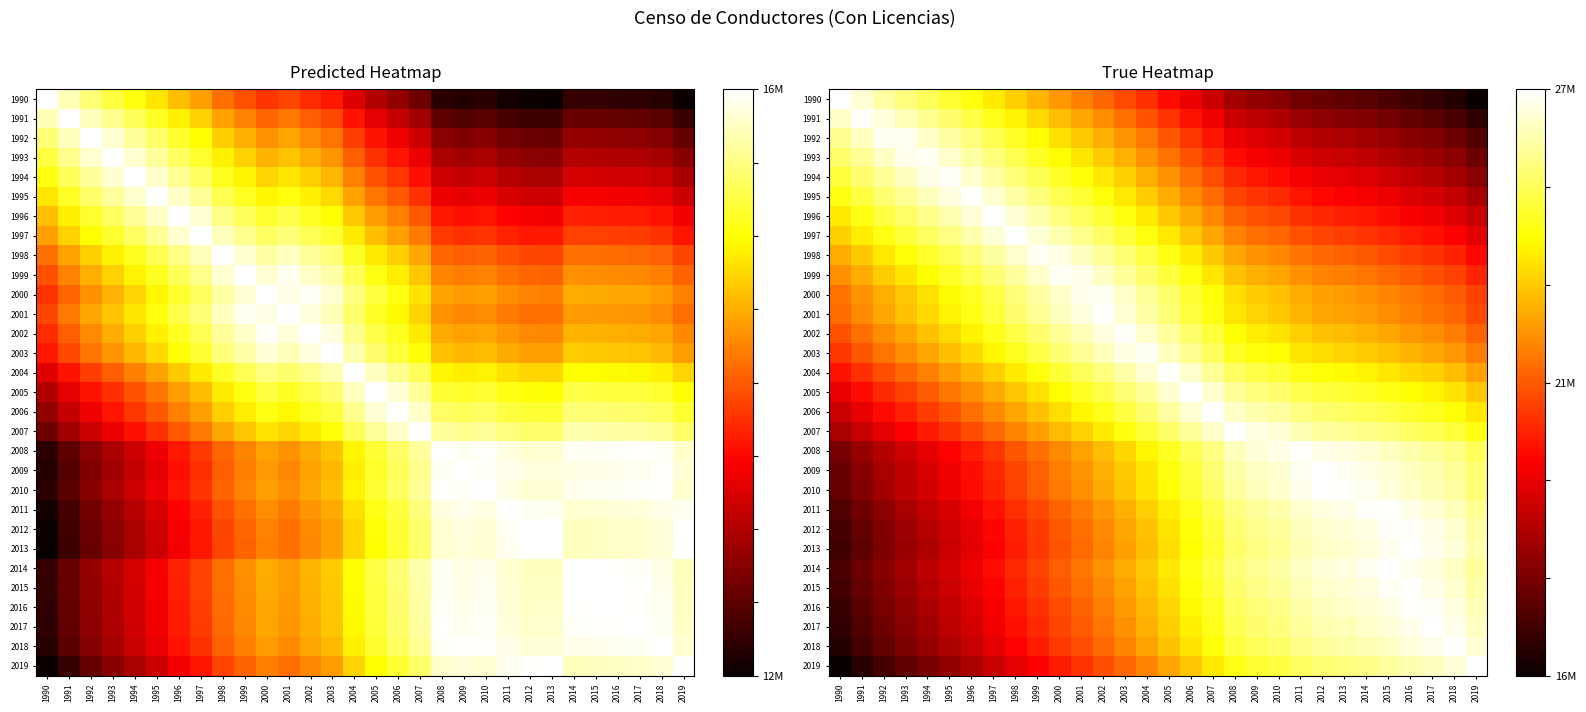

Rank the series by their maximum value, from lowest to highest.

1992, 2000, 1993, 2003, 1999, 1998, 1991, 2012, 1994, 2002, 2015, 2016, 1995, 2001, 2011, 2008, 2004, 2007, 2010, 2013, 2009, 2017, 1996, 2014, 2018, 2005, 1997, 2006, 1990, 2019